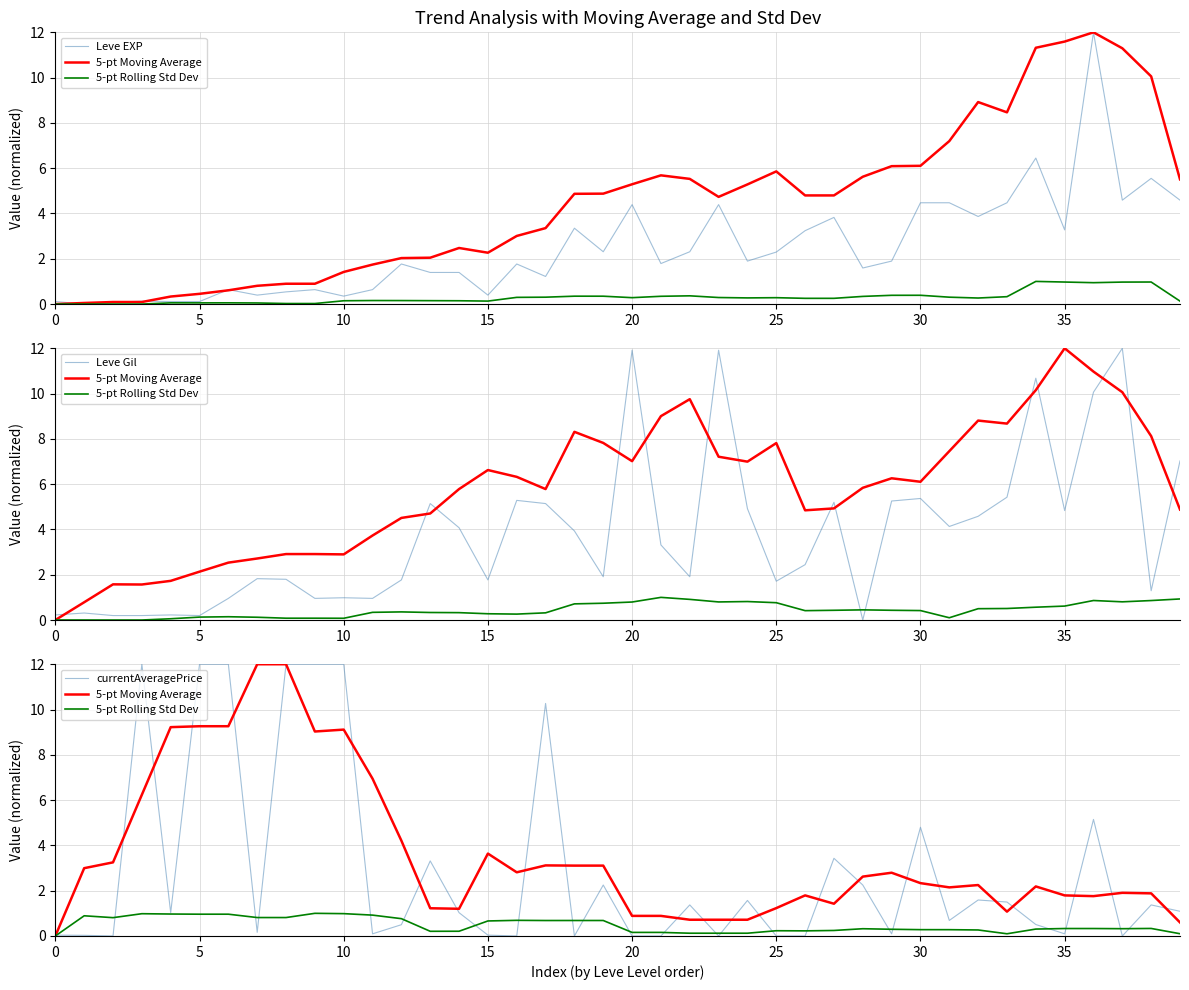

What is the difference between the 5-pt Rolling Std Dev values at 18 and 12?

0.1